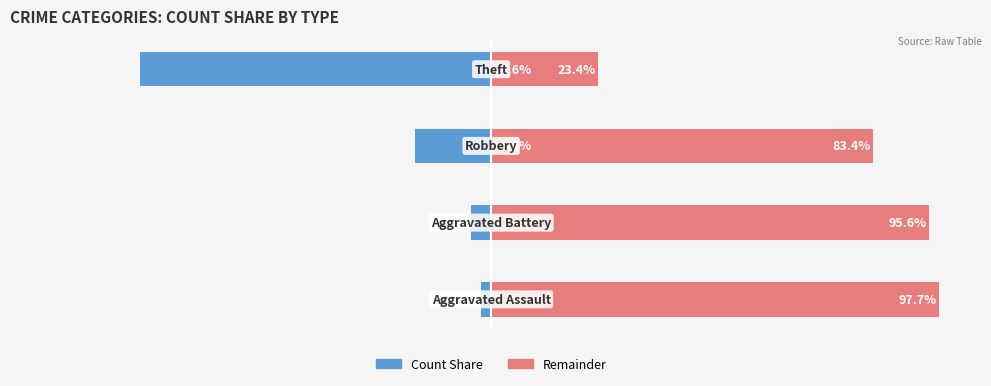

Is it true that Remainder equals 20.7 at 2?

False